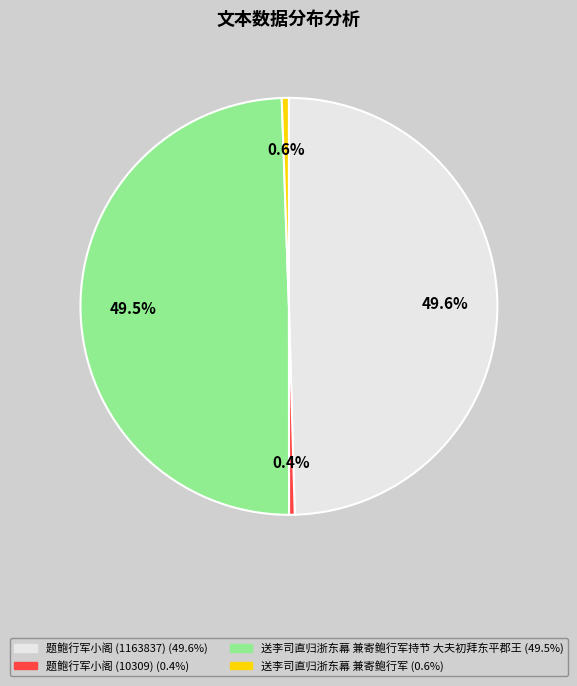

Does any single category account for the majority?

No